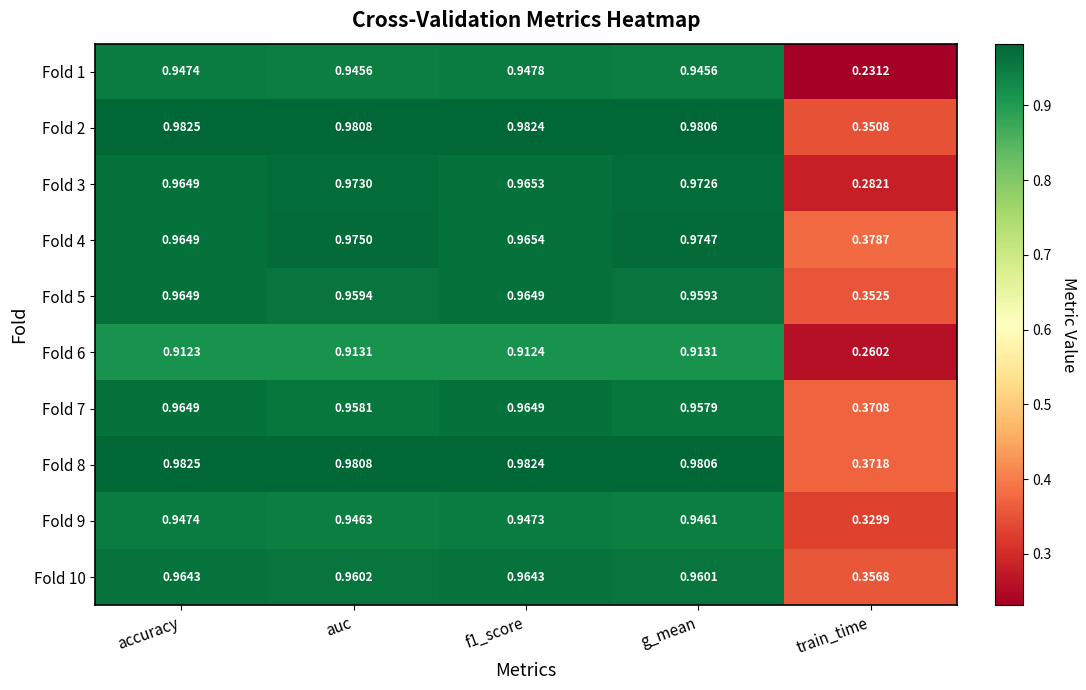

Which label corresponds to the smallest value in the chart?

train_time